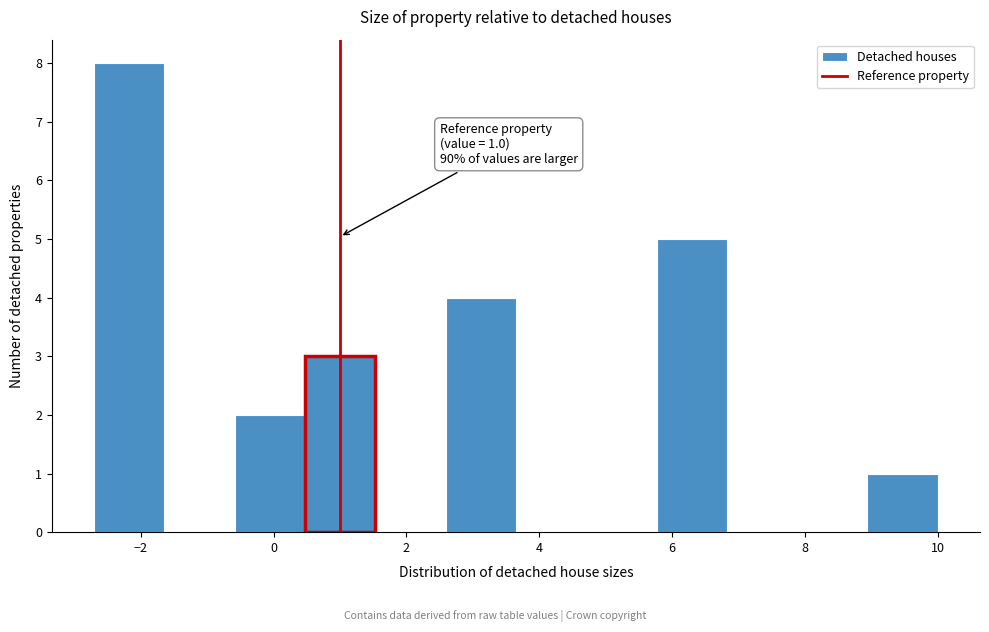

Which range on the x-axis has the tallest bar?

-2.8 to -1.6